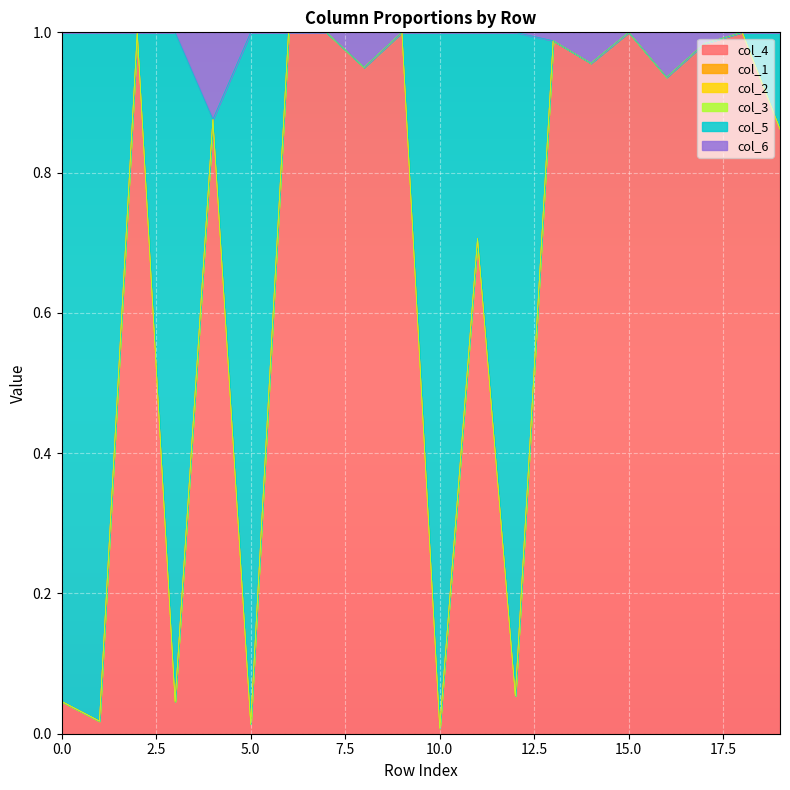

What is the difference between the col_4 values at 16 and 1?

0.9